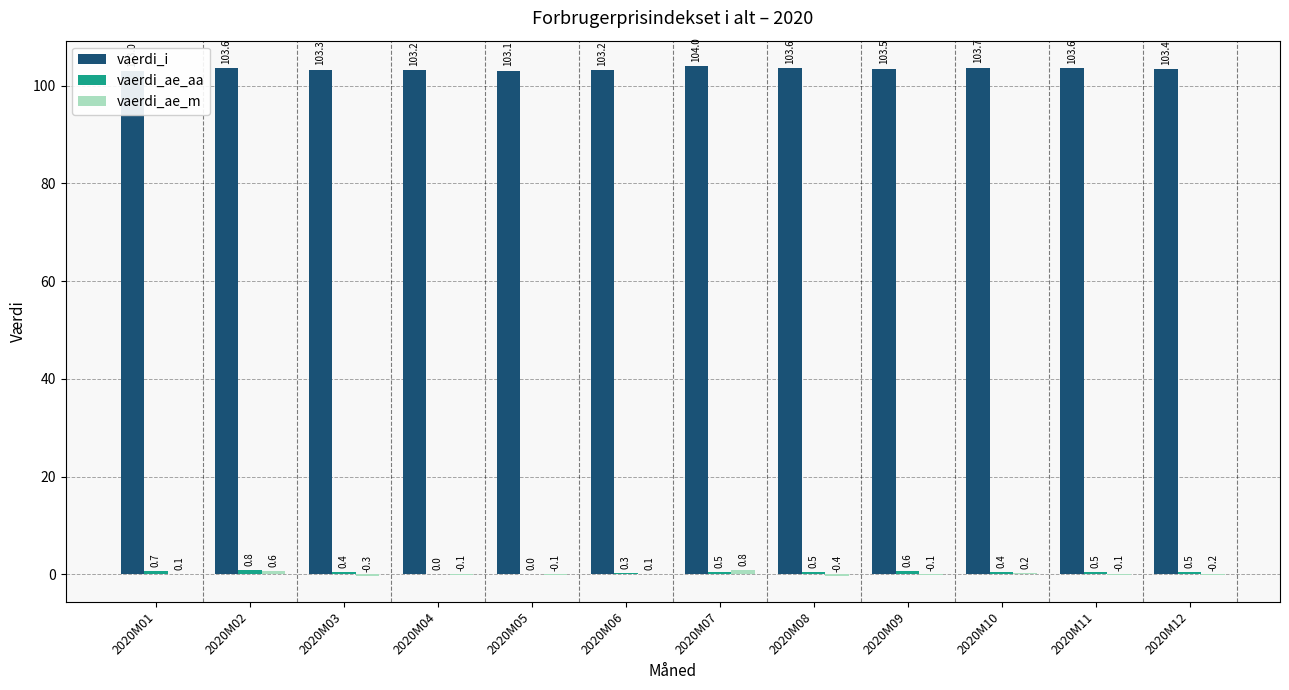

What is the greatest value displayed?

104.0